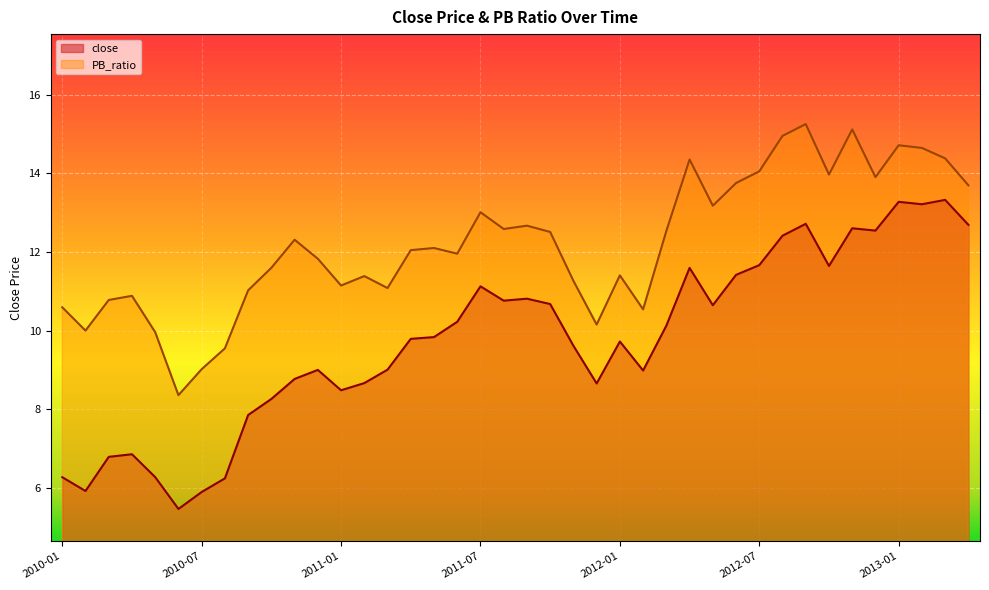

The close series shows 1.5 at 2010-07. True or false?

False